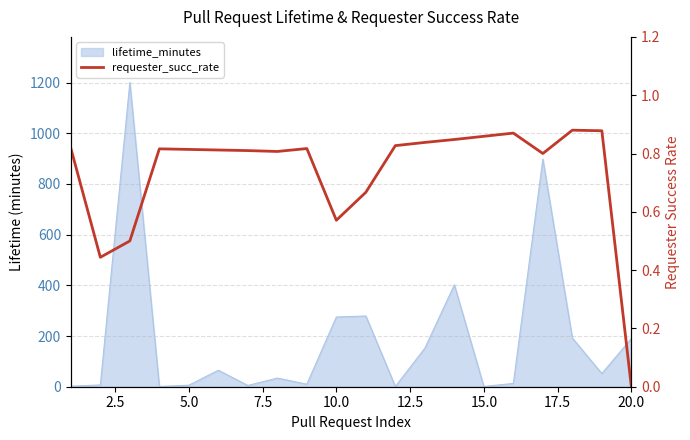

Where is the data nearest to the value 0?

20.0